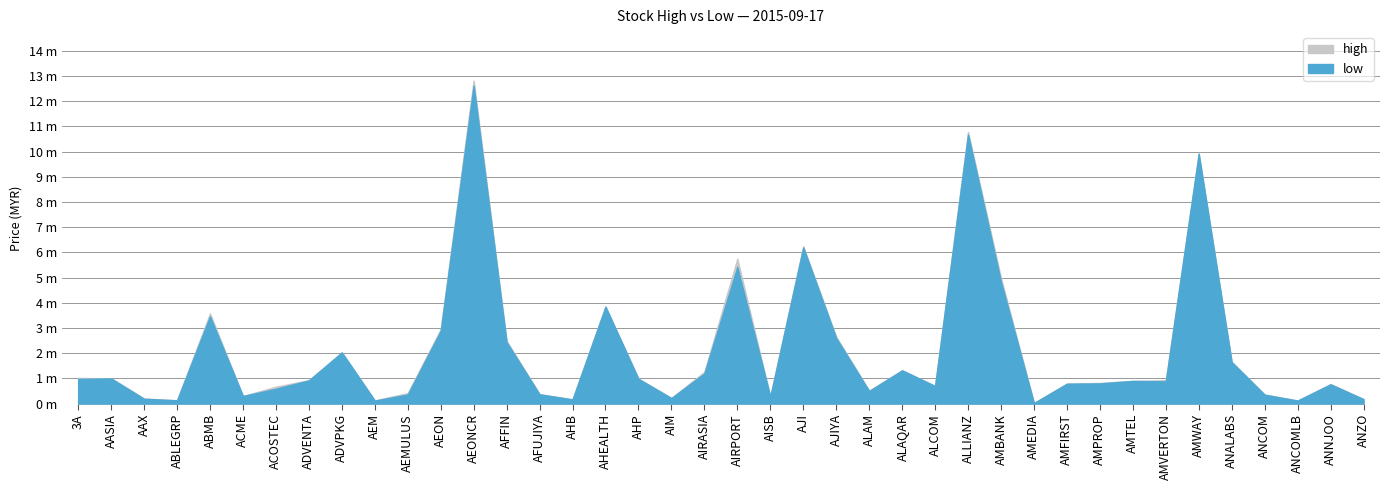

Reading left to right, extract all data points from this chart.

high: 1.0	1.0	0.2	0.1	3.6	0.3	0.7	0.9	2.0	0.1	0.4	3.0	12.8	2.5	0.4	0.2	3.9	1.0	0.2	1.3	5.8	0.3	6.2	2.6	0.5	1.3	0.7	10.8	5.0	0.0	0.8	0.8	0.9	0.9	9.9	1.6	0.4	0.1	0.8	0.2
low: 1.0	1.0	0.2	0.1	3.5	0.3	0.6	0.9	2.0	0.1	0.4	2.9	12.6	2.4	0.4	0.2	3.9	1.0	0.2	1.2	5.4	0.3	6.2	2.6	0.5	1.3	0.7	10.7	4.8	0.0	0.8	0.8	0.9	0.9	9.9	1.6	0.4	0.1	0.8	0.2